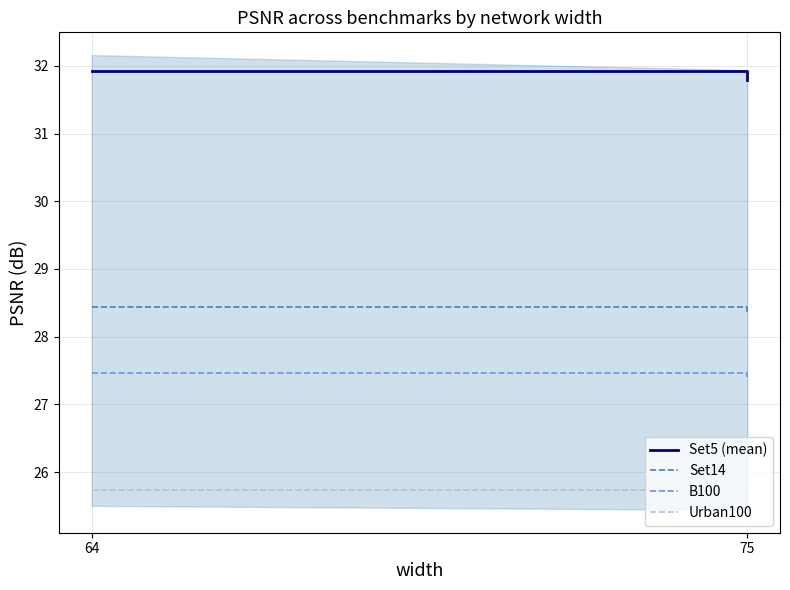

How many lines are shown in the chart?

4